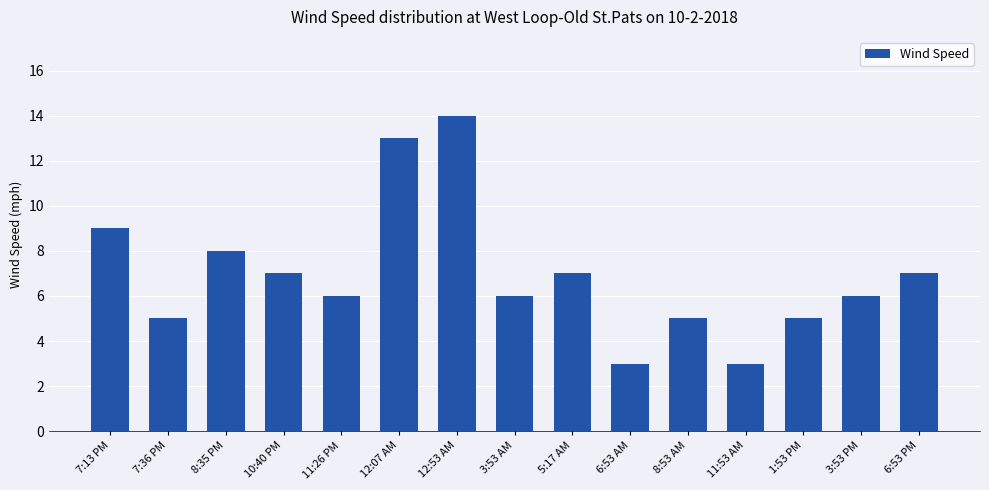

What is the difference between the values at 1:53 PM and 10:40 PM?

2